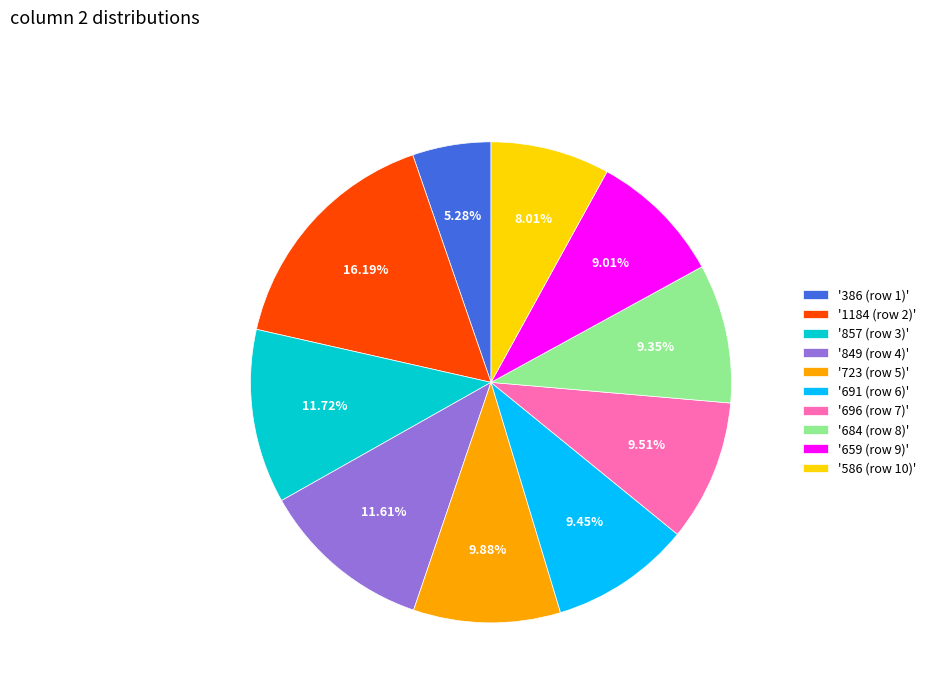

Is '696 (row 7)' the majority of the pie?

No